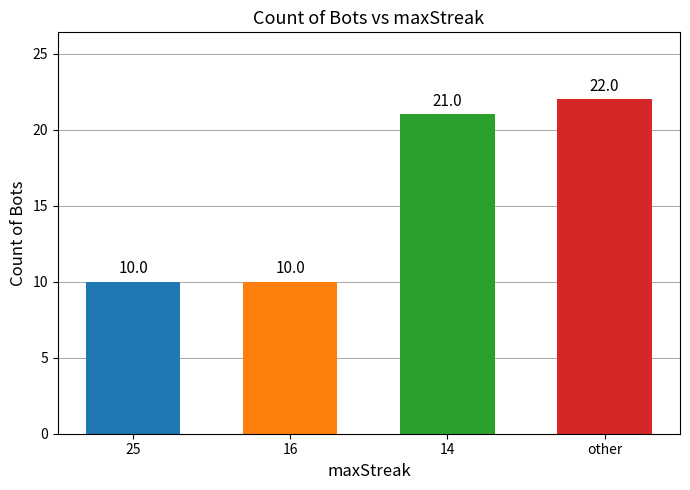

Where is the data nearest to the value 16?

14